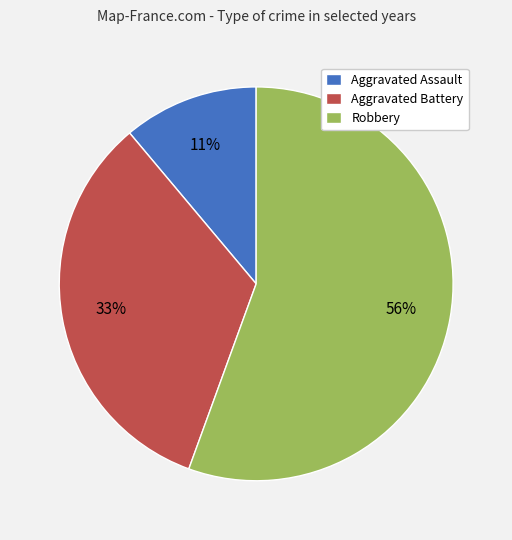

Combined, do Robbery and Aggravated Battery account for over 50%?

Yes